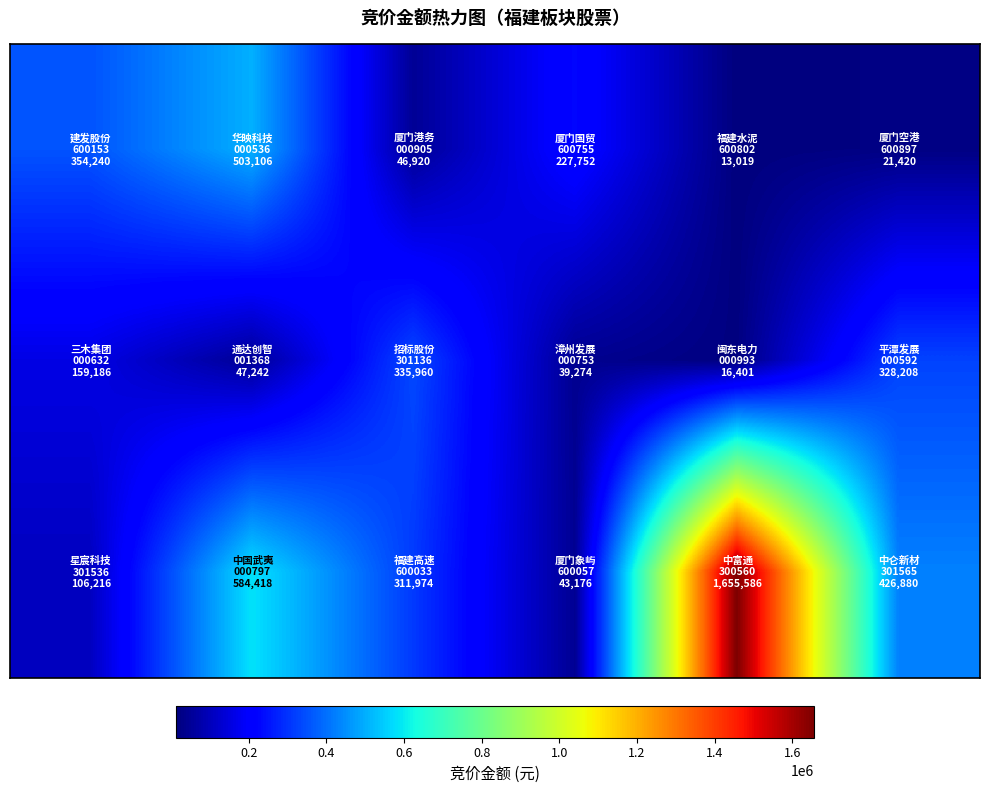

Count the number of data series in this chart.

3